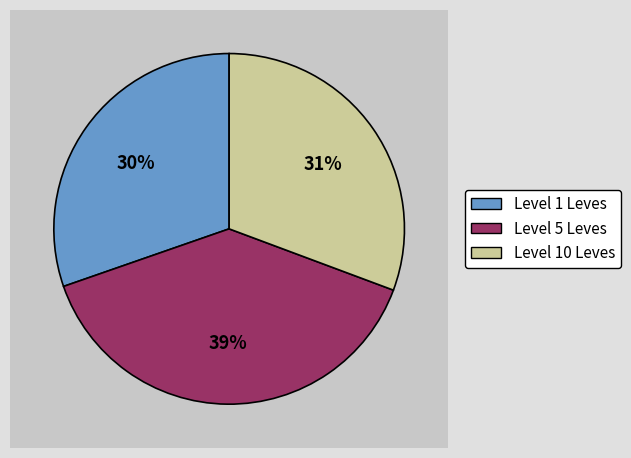

Does Hempen Acton represent more than half of the total?

No